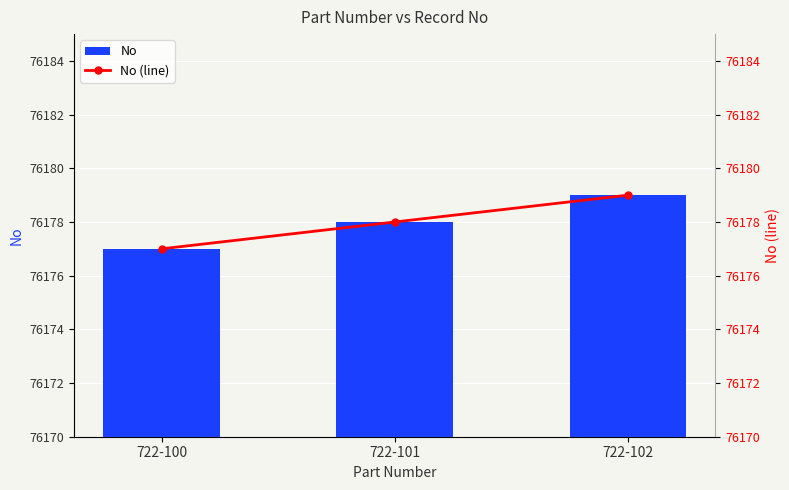

What is the value of the No (line) bar at the 1st from the left?

76177